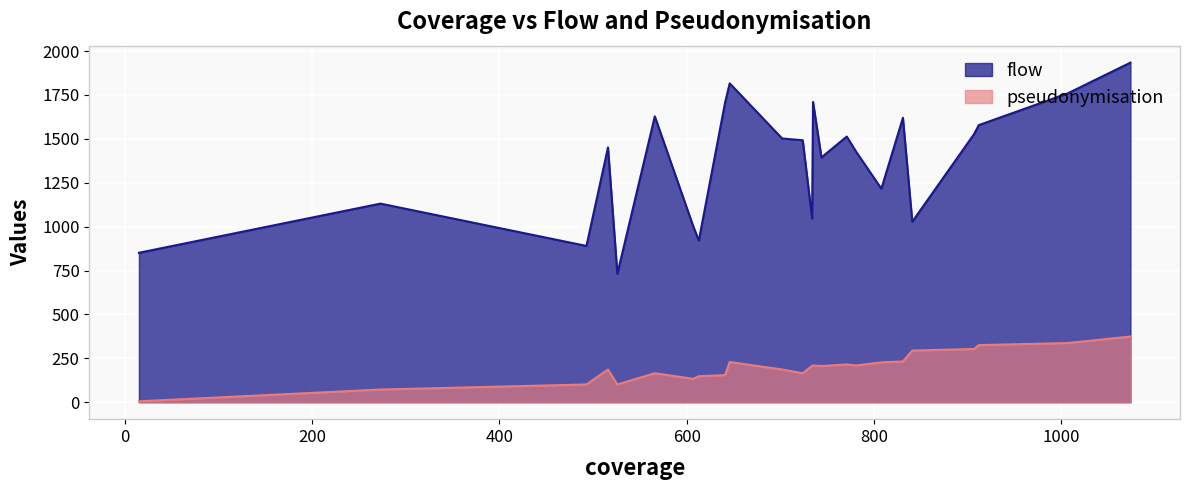

What is the lowest value of the flow series?

731